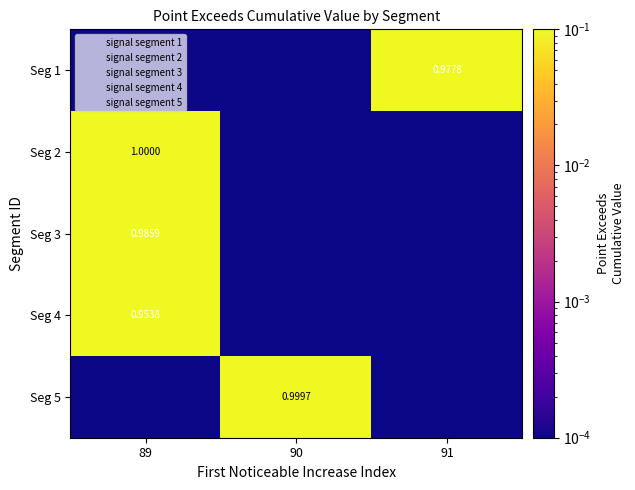

What is the greatest value displayed?

1.0